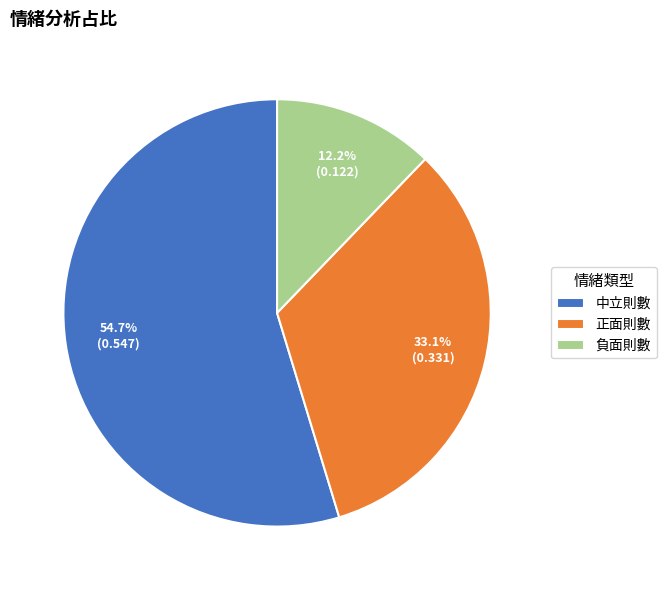

Is the sum of 正面則數 and 負面則數 greater than half?

No